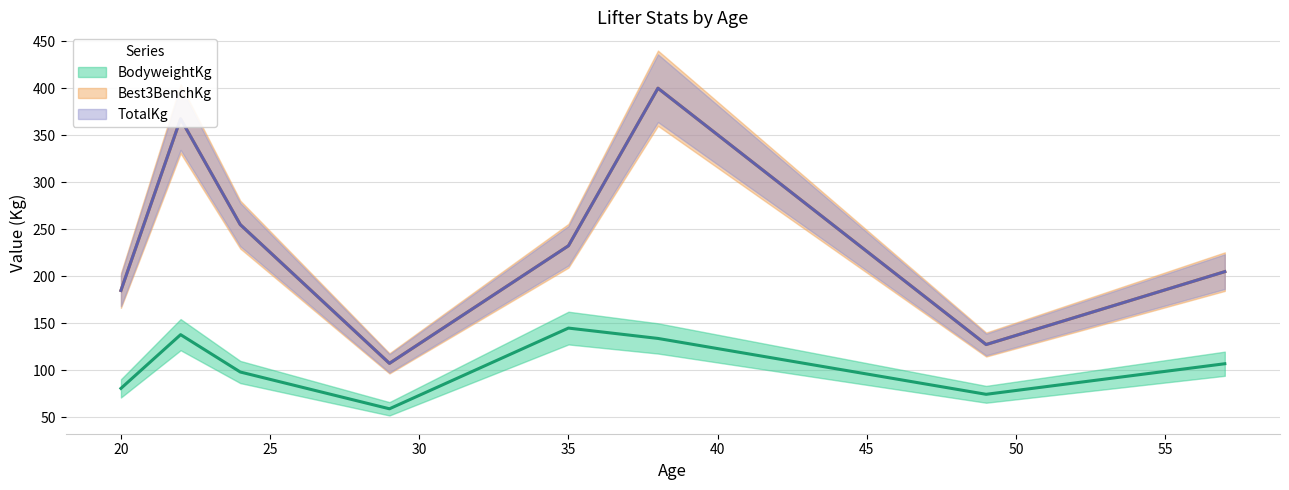

What are all the series names shown in the legend?

BodyweightKg, Best3BenchKg, TotalKg